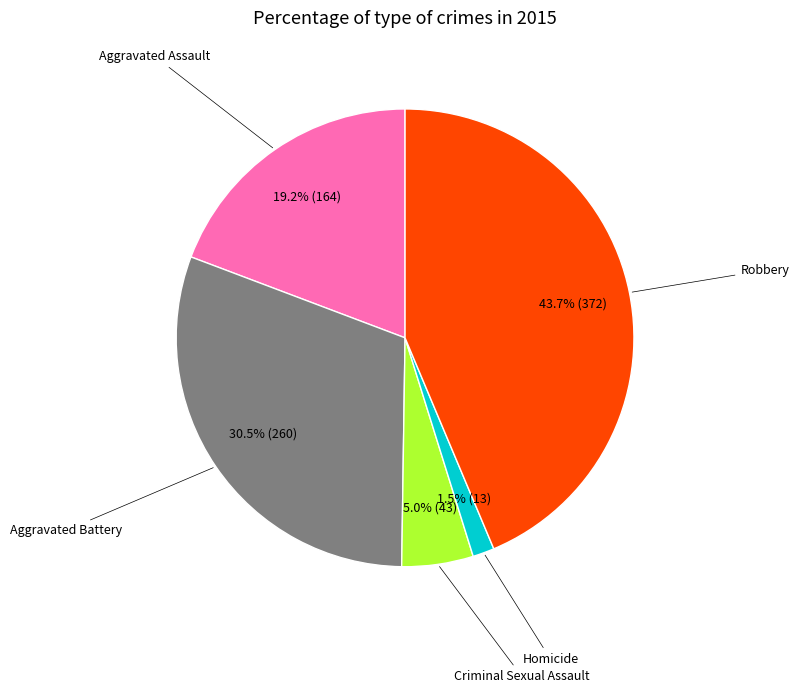

Does any single category account for the majority?

No